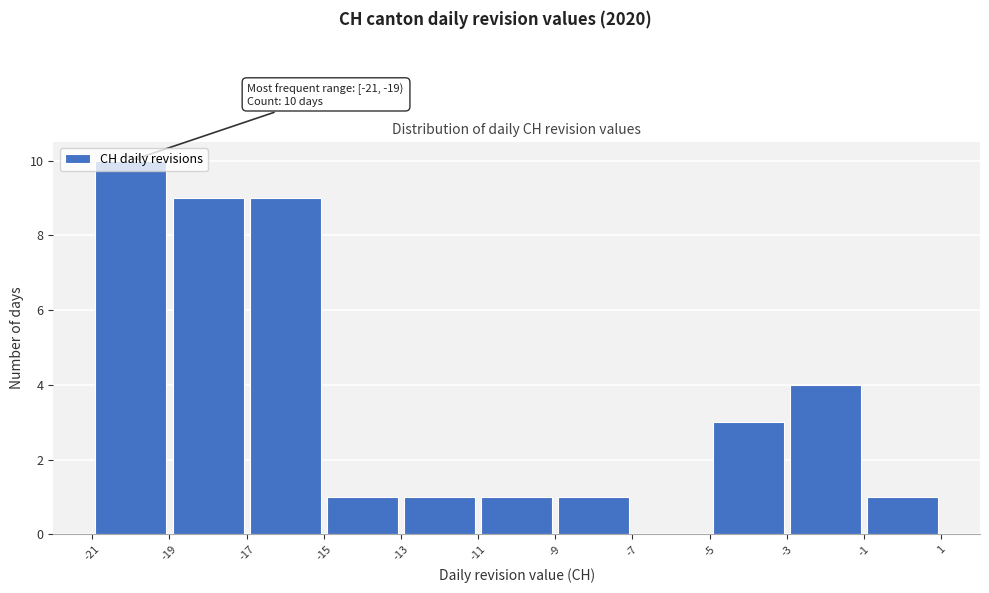

Which range on the x-axis has the tallest bar?

-21 to -19